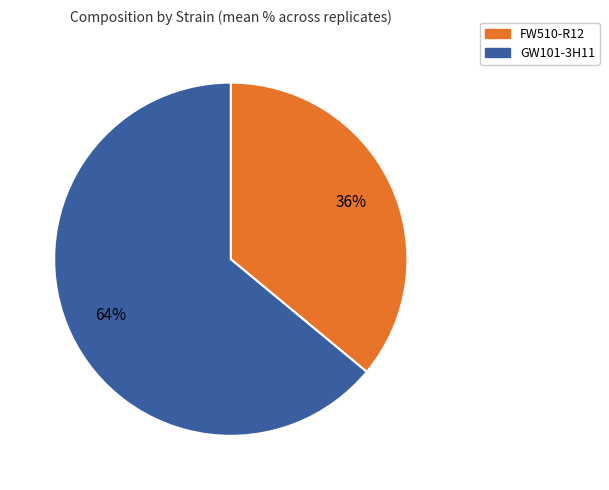

How many segments does this pie chart have?

2